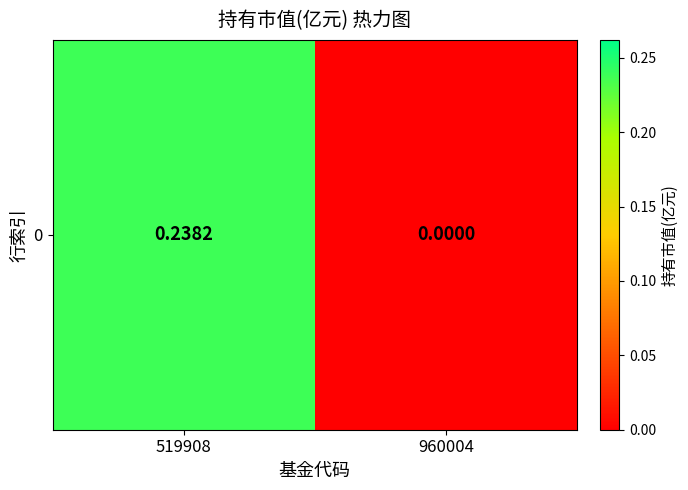

Which has a higher value, 519908 or 960004?

519908